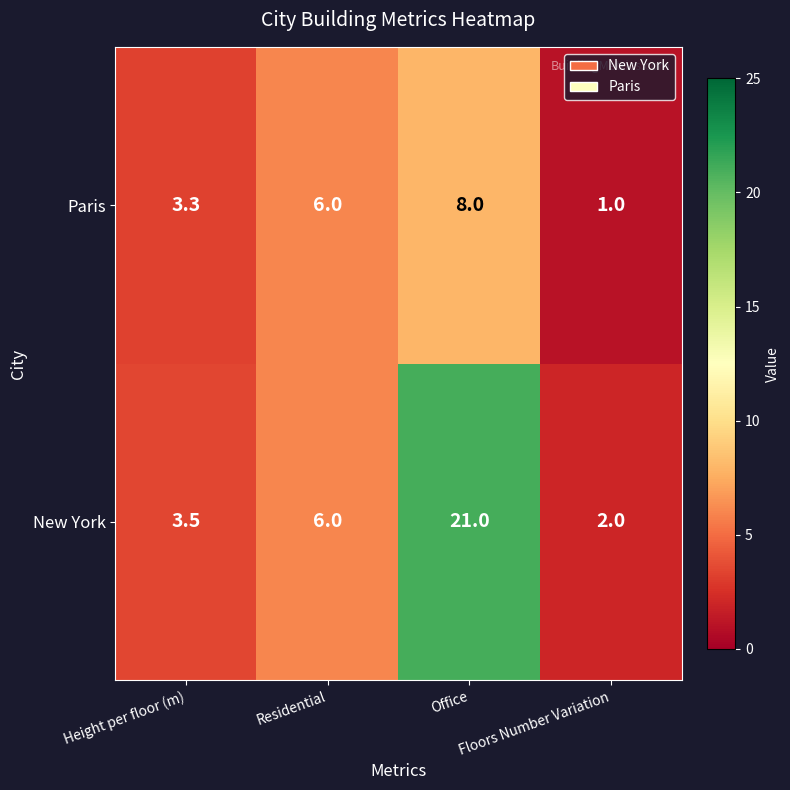

What is the minimum value shown in the chart?

1.0